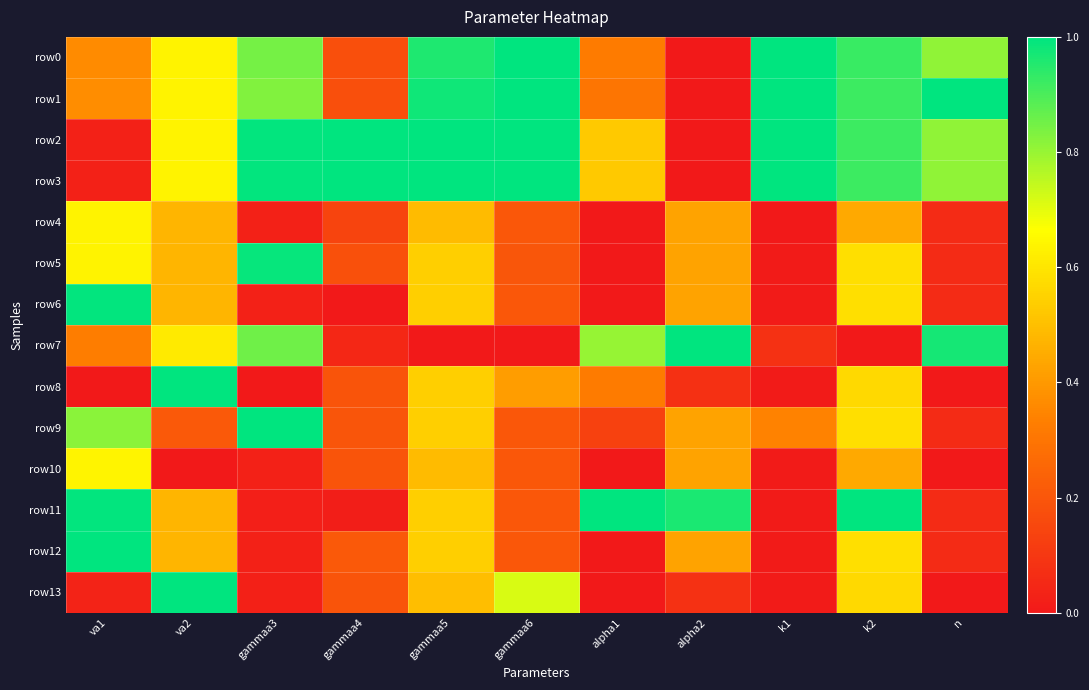

Reading right to left, extract all data points from this chart.

row0: n=0.8	k2=0.9	k1=1.0	alpha2=0.0	alpha1=0.3	gammaa6=1.0	gammaa5=1.0	gammaa4=0.2	gammaa3=0.8	va2=0.6	va1=0.4
row1: n=1.0	k2=0.9	k1=1.0	alpha2=0.0	alpha1=0.3	gammaa6=1.0	gammaa5=1.0	gammaa4=0.2	gammaa3=0.8	va2=0.6	va1=0.4
row2: n=0.8	k2=0.9	k1=1.0	alpha2=0.0	alpha1=0.5	gammaa6=1.0	gammaa5=1.0	gammaa4=1.0	gammaa3=1.0	va2=0.6	va1=0.0
row3: n=0.8	k2=0.9	k1=1.0	alpha2=0.0	alpha1=0.5	gammaa6=1.0	gammaa5=1.0	gammaa4=1.0	gammaa3=1.0	va2=0.6	va1=0.0
row4: n=0.1	k2=0.4	k1=0.0	alpha2=0.4	alpha1=0.0	gammaa6=0.2	gammaa5=0.5	gammaa4=0.1	gammaa3=0.0	va2=0.5	va1=0.6
row5: n=0.1	k2=0.6	k1=0.0	alpha2=0.4	alpha1=0.0	gammaa6=0.2	gammaa5=0.5	gammaa4=0.2	gammaa3=1.0	va2=0.5	va1=0.6
row6: n=0.1	k2=0.6	k1=0.0	alpha2=0.4	alpha1=0.0	gammaa6=0.2	gammaa5=0.5	gammaa4=0.0	gammaa3=0.0	va2=0.5	va1=1.0
row7: n=1.0	k2=0.0	k1=0.1	alpha2=1.0	alpha1=0.8	gammaa6=0.0	gammaa5=0.0	gammaa4=0.0	gammaa3=0.9	va2=0.6	va1=0.3
row8: n=0.0	k2=0.6	k1=0.0	alpha2=0.1	alpha1=0.3	gammaa6=0.4	gammaa5=0.5	gammaa4=0.2	gammaa3=0.0	va2=1.0	va1=0.0
row9: n=0.1	k2=0.6	k1=0.3	alpha2=0.4	alpha1=0.1	gammaa6=0.2	gammaa5=0.5	gammaa4=0.2	gammaa3=1.0	va2=0.2	va1=0.8
row10: n=0.0	k2=0.4	k1=0.0	alpha2=0.4	alpha1=0.0	gammaa6=0.2	gammaa5=0.5	gammaa4=0.2	gammaa3=0.0	va2=0.0	va1=0.6
row11: n=0.1	k2=1.0	k1=0.0	alpha2=1.0	alpha1=1.0	gammaa6=0.2	gammaa5=0.5	gammaa4=0.0	gammaa3=0.0	va2=0.5	va1=1.0
row12: n=0.1	k2=0.6	k1=0.0	alpha2=0.4	alpha1=0.0	gammaa6=0.2	gammaa5=0.5	gammaa4=0.2	gammaa3=0.0	va2=0.5	va1=1.0
row13: n=0.0	k2=0.6	k1=0.0	alpha2=0.1	alpha1=0.0	gammaa6=0.7	gammaa5=0.5	gammaa4=0.2	gammaa3=0.0	va2=1.0	va1=0.0